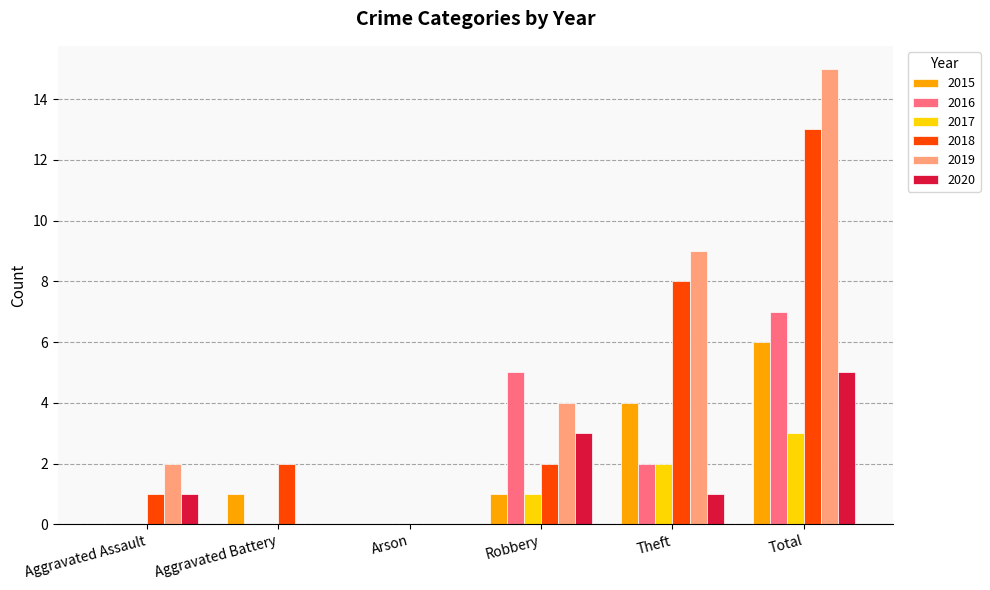

Which category has the highest value in the 2016 series?

Total